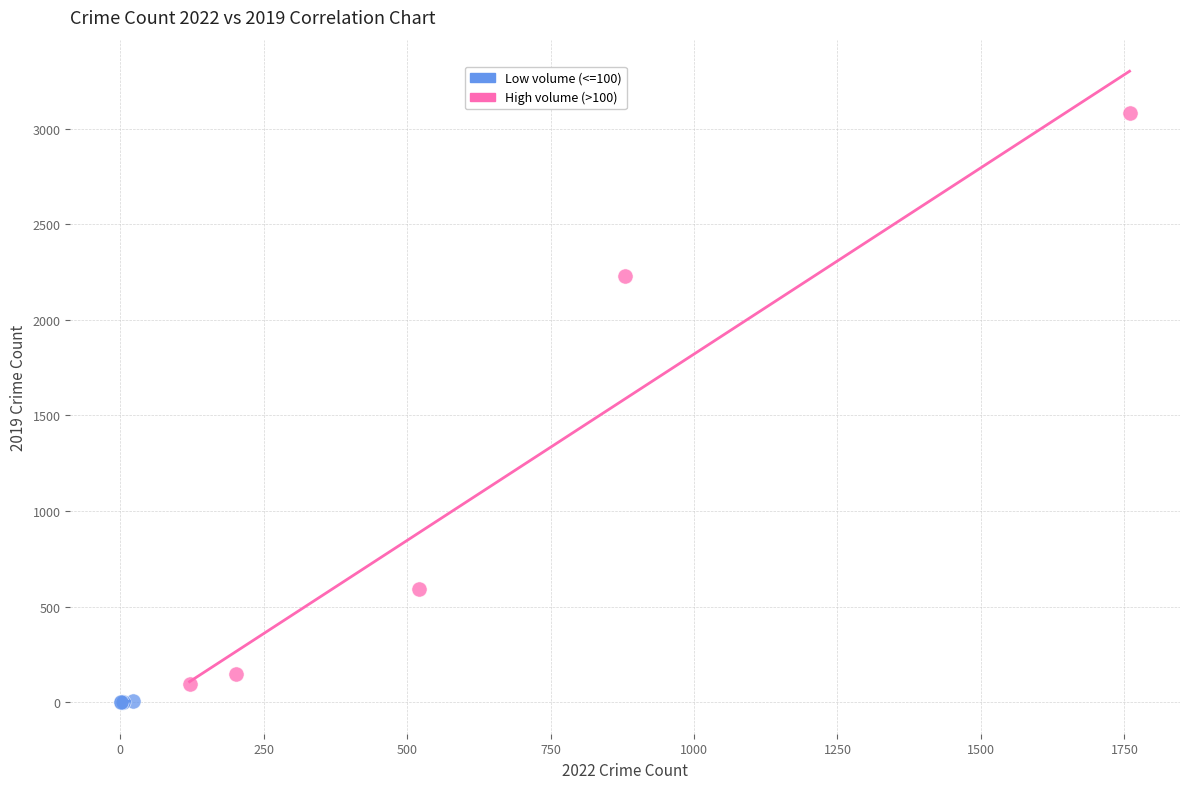

Which series has the largest Y range (max minus min)?

High volume (>100)